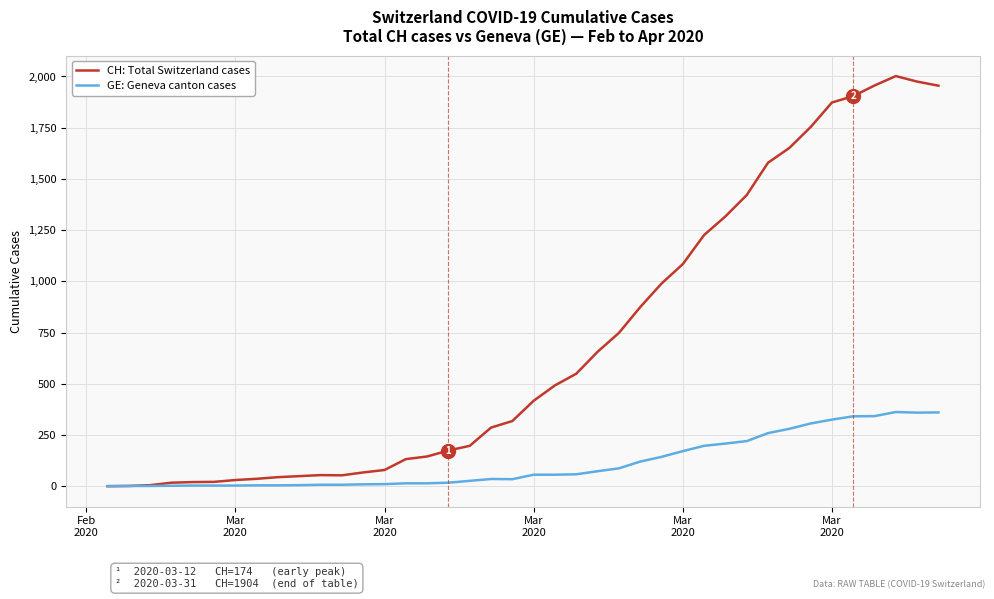

Which series has the largest total across all categories?

CH: Total Switzerland cases